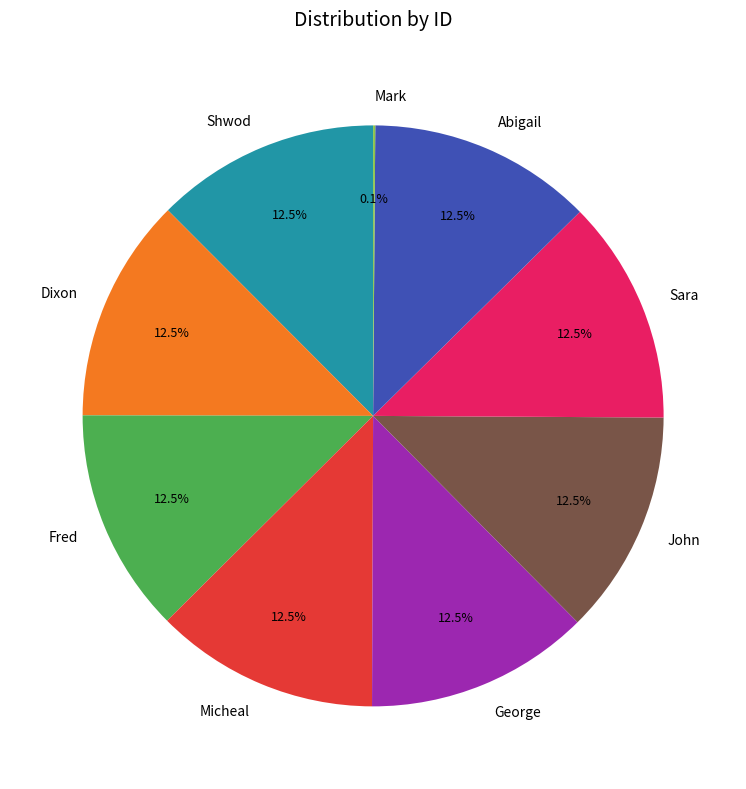

To the nearest percent, what is the combined percentage of Micheal and George?

25%